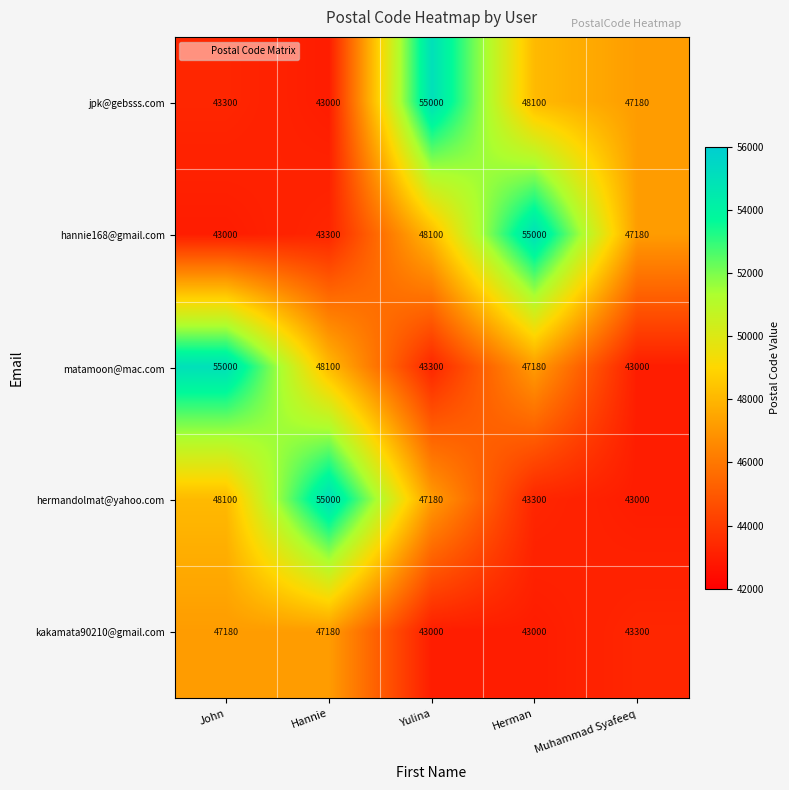

What is the spread (max minus min) of values at Muhammad Syafeeq?

4180